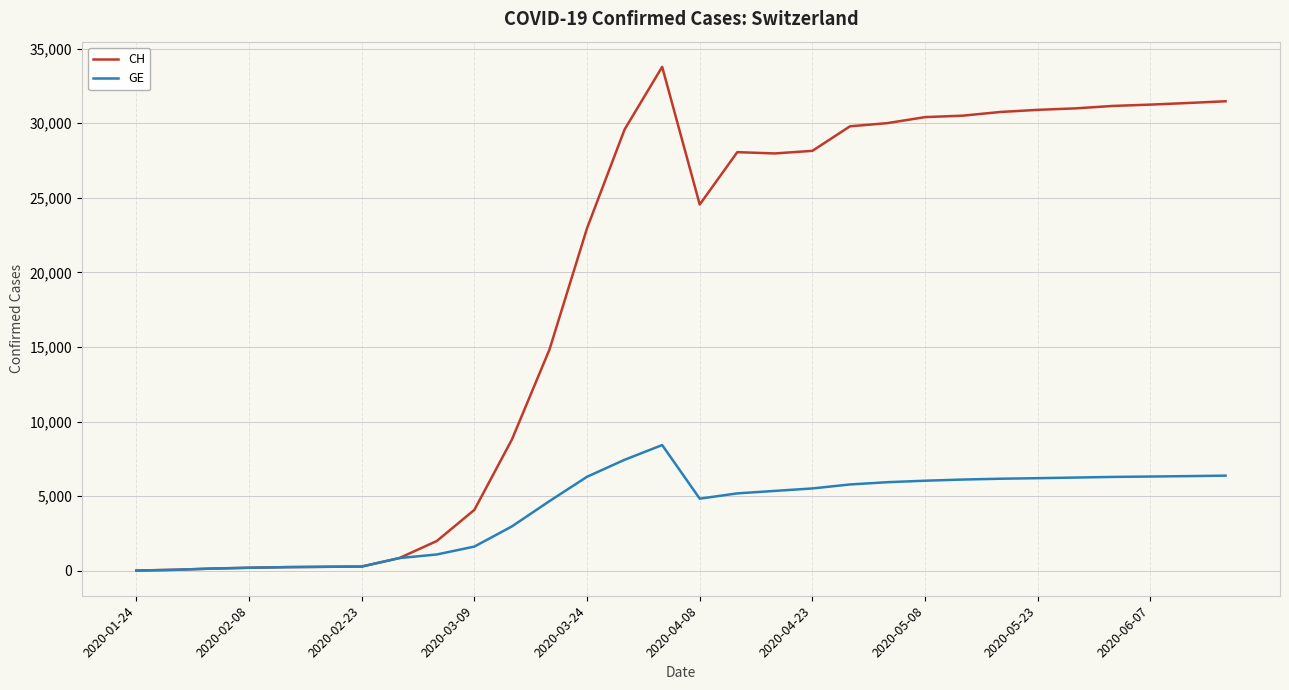

How many lines are shown in the chart?

2